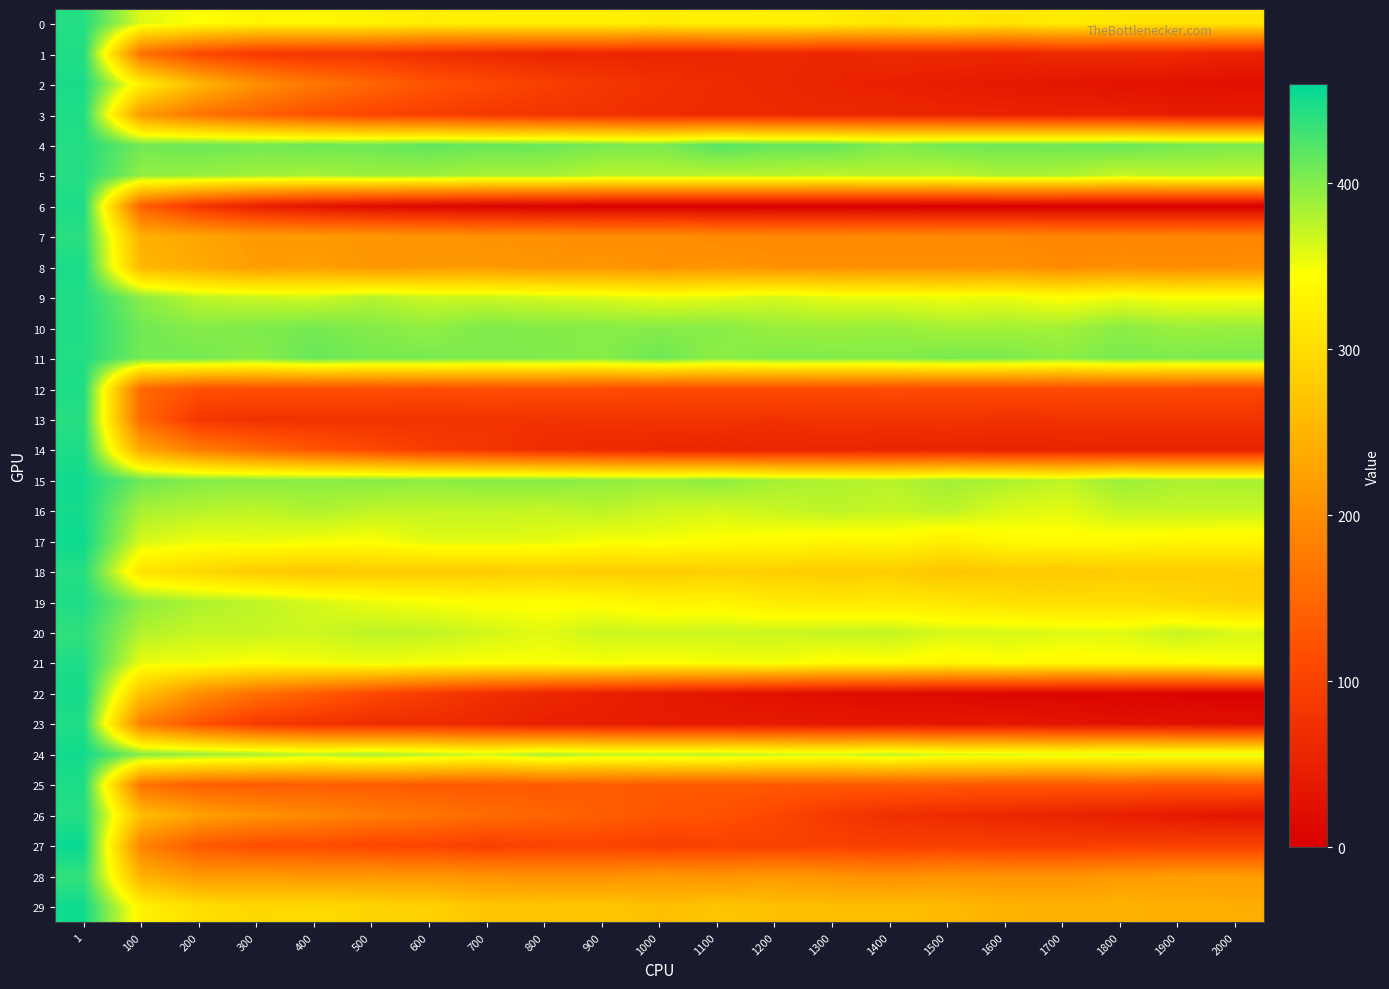

Between 800 and 1300, which series saw the biggest shift?

26